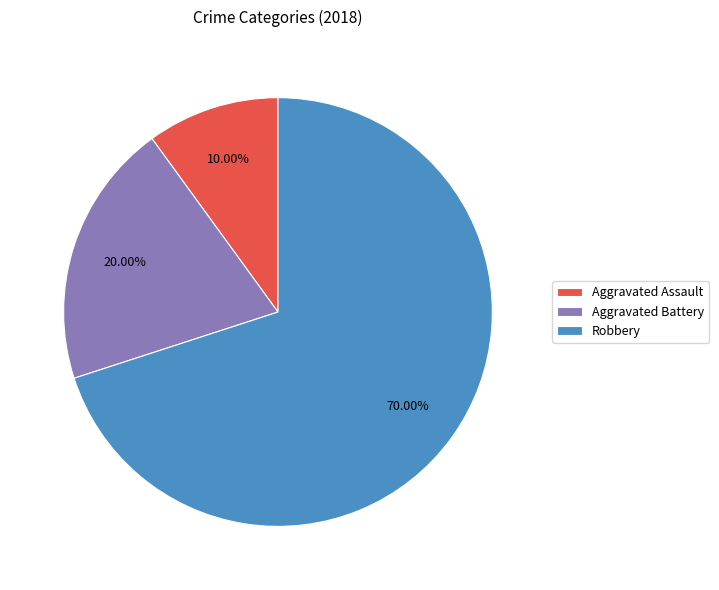

Is it true that Aggravated Battery is 44% of the pie?

False